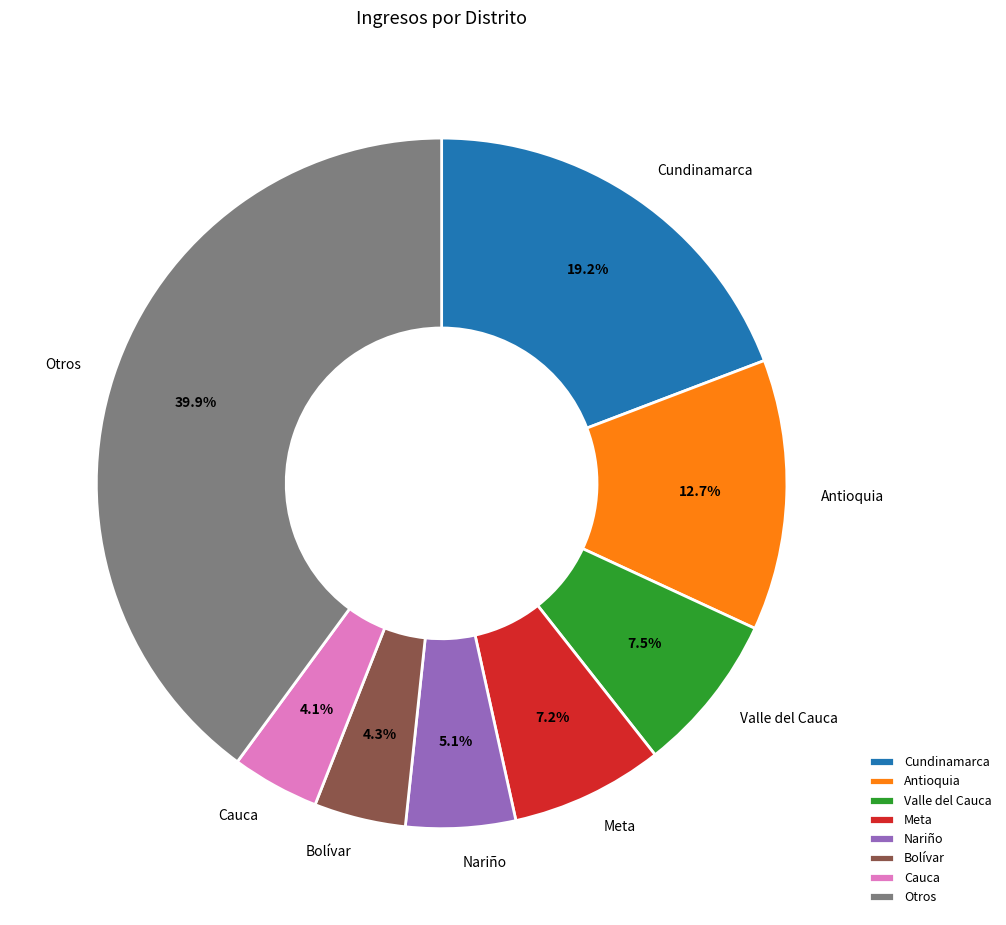

Between Meta and Bolívar, which is larger?

Meta